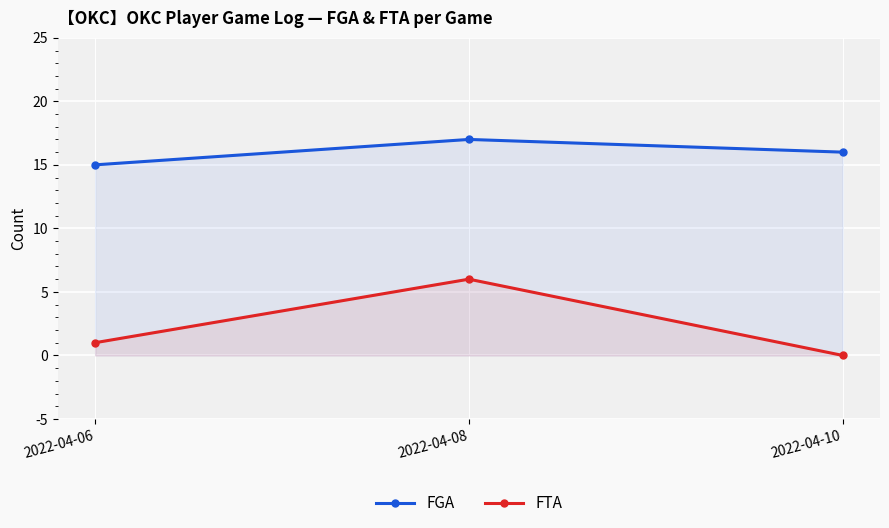

What are all the series names shown in the legend?

FGA, FTA